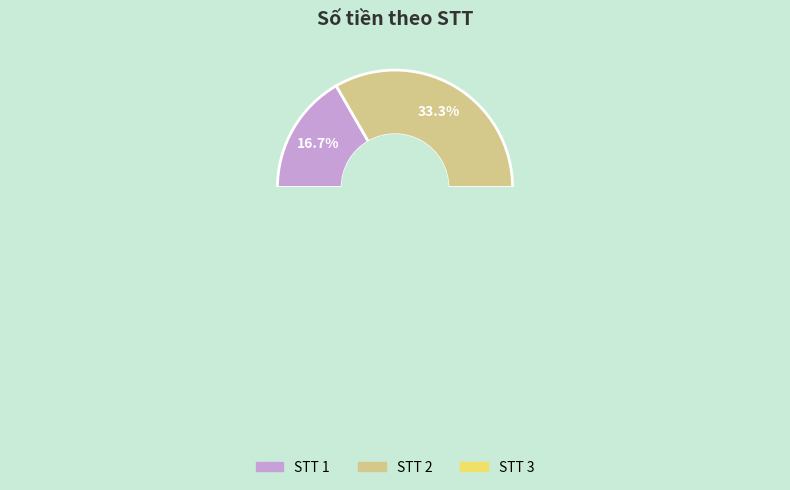

How many slices are in this pie chart?

3